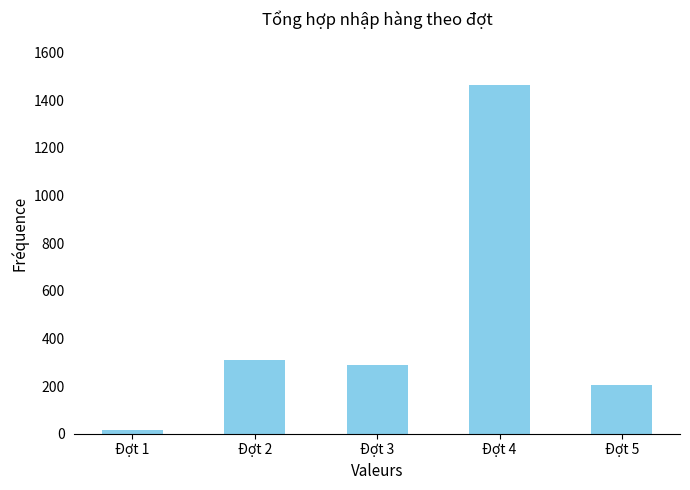

Are the bars grouped side by side (vs. stacked)?

No